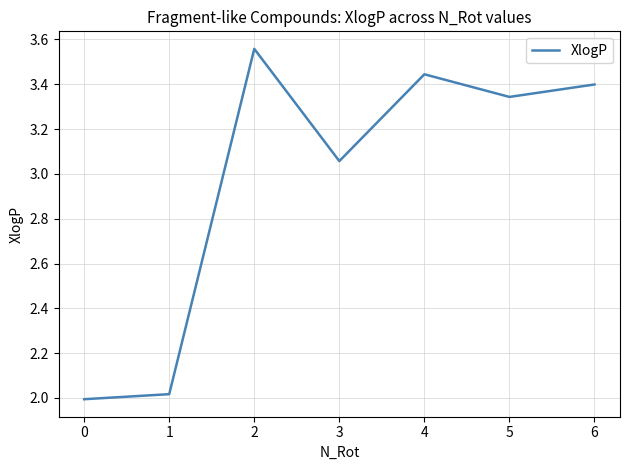

What is the difference between the maximum and second lowest values?

1.5